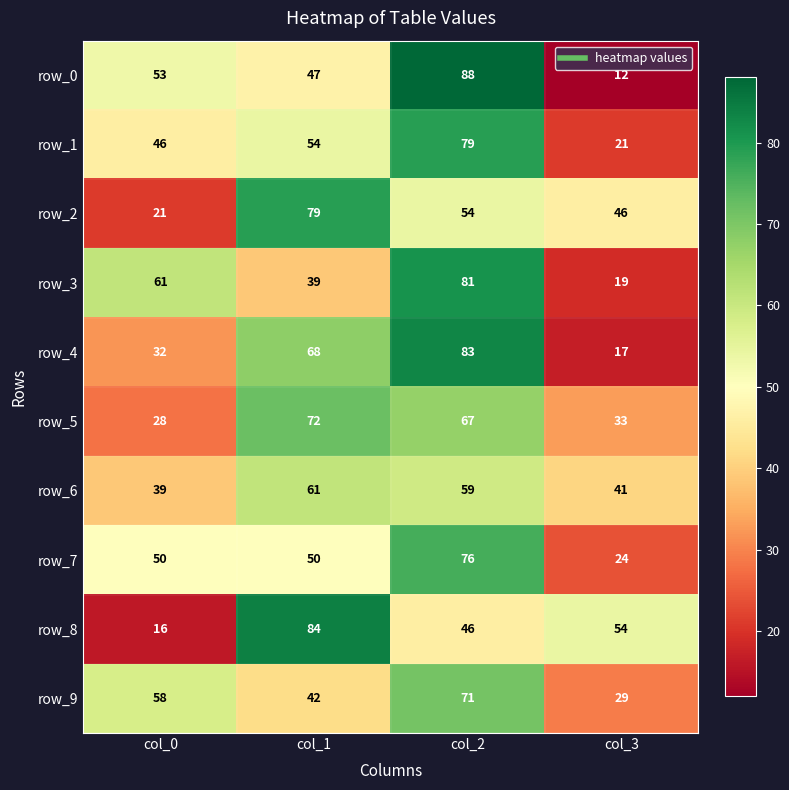

How many distinct data groups are displayed?

10